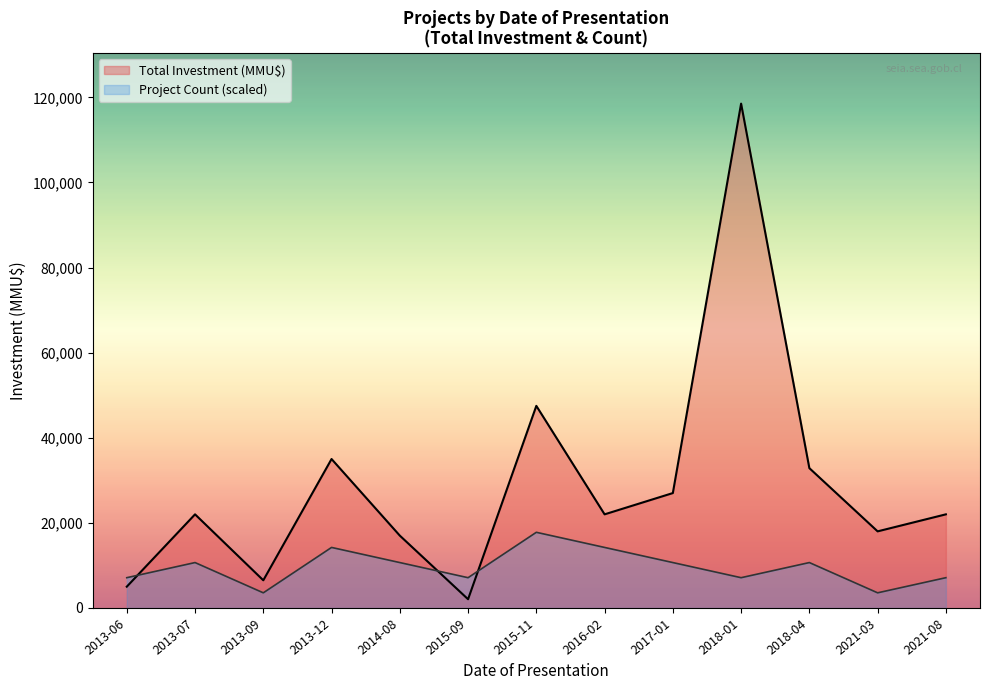

What position from the left is 2015-11?

7